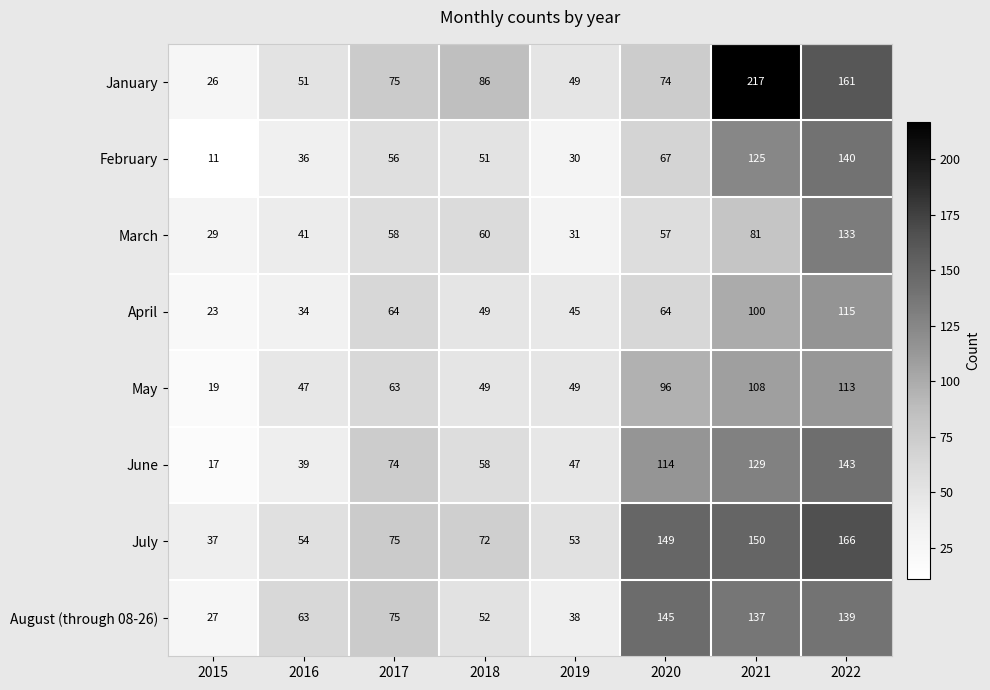

What is the maximum value shown in the chart?

217